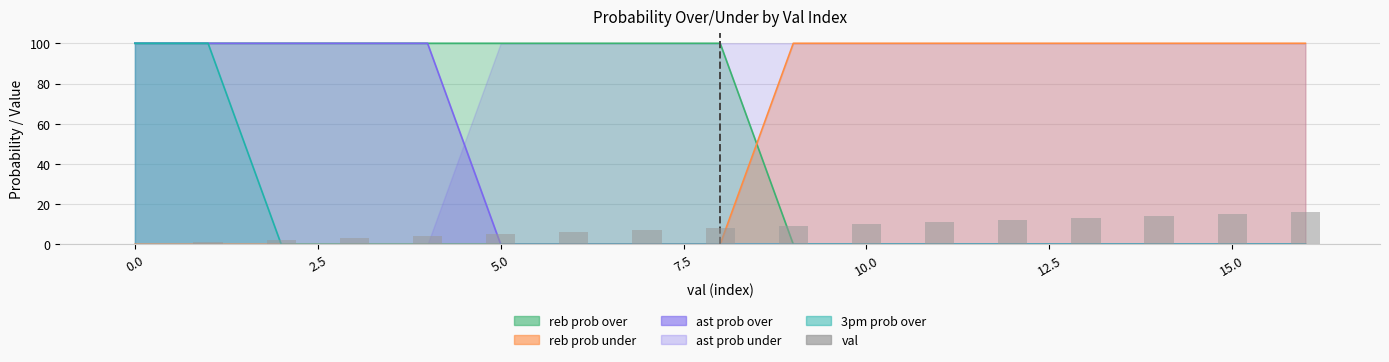

What is the value of the 14th bar from the left?

13